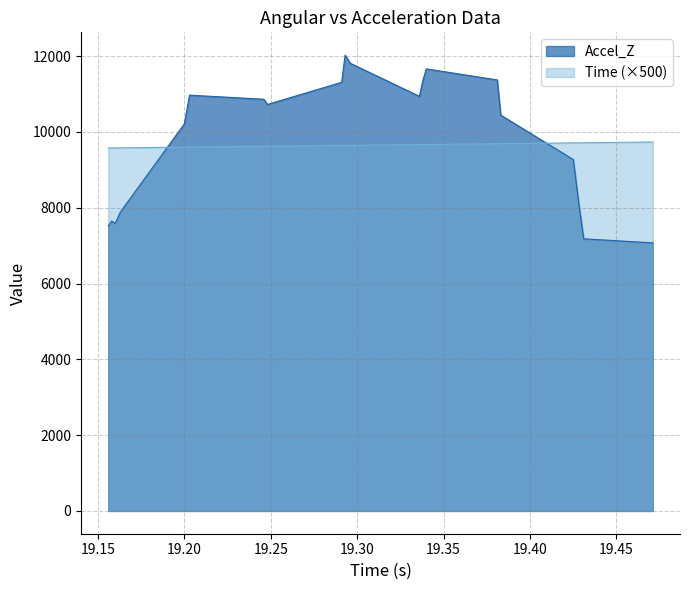

What position from the left is 19.425?

17